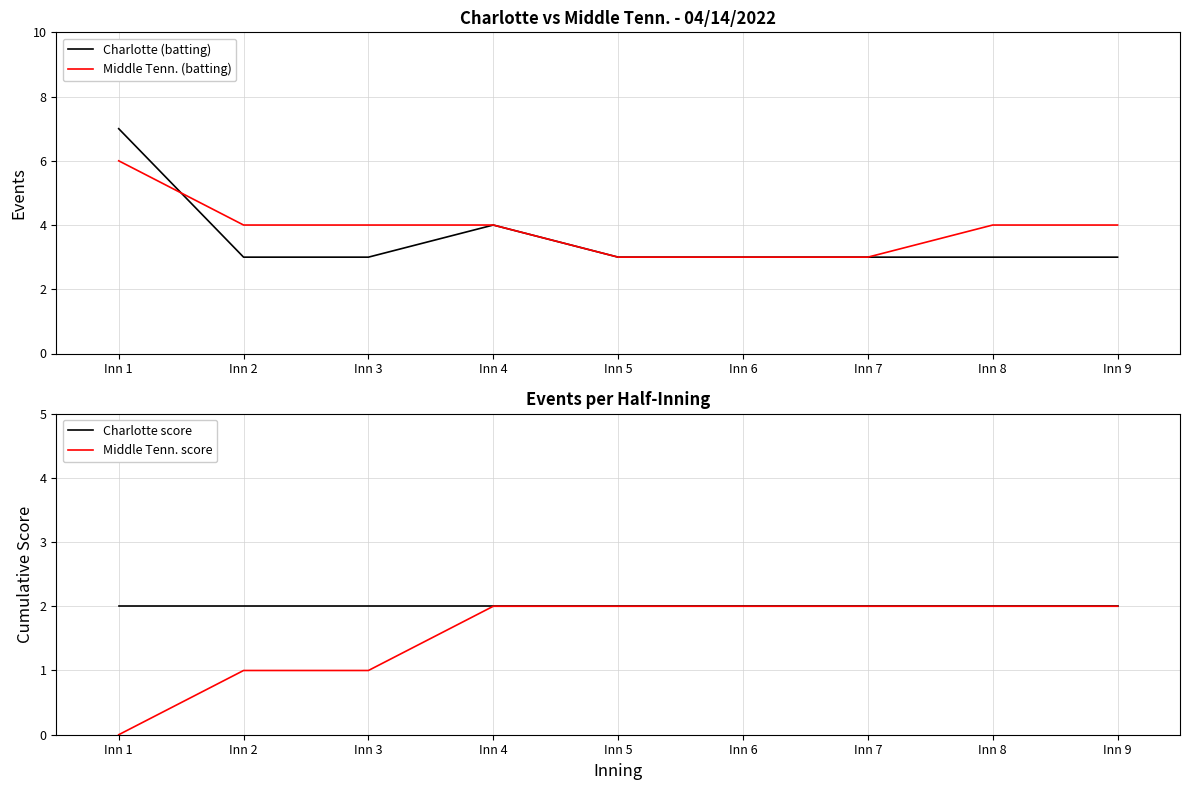

List the series in order of their peak value, highest first.

Charlotte (batting), Middle Tenn. (batting), Charlotte score, Middle Tenn. score